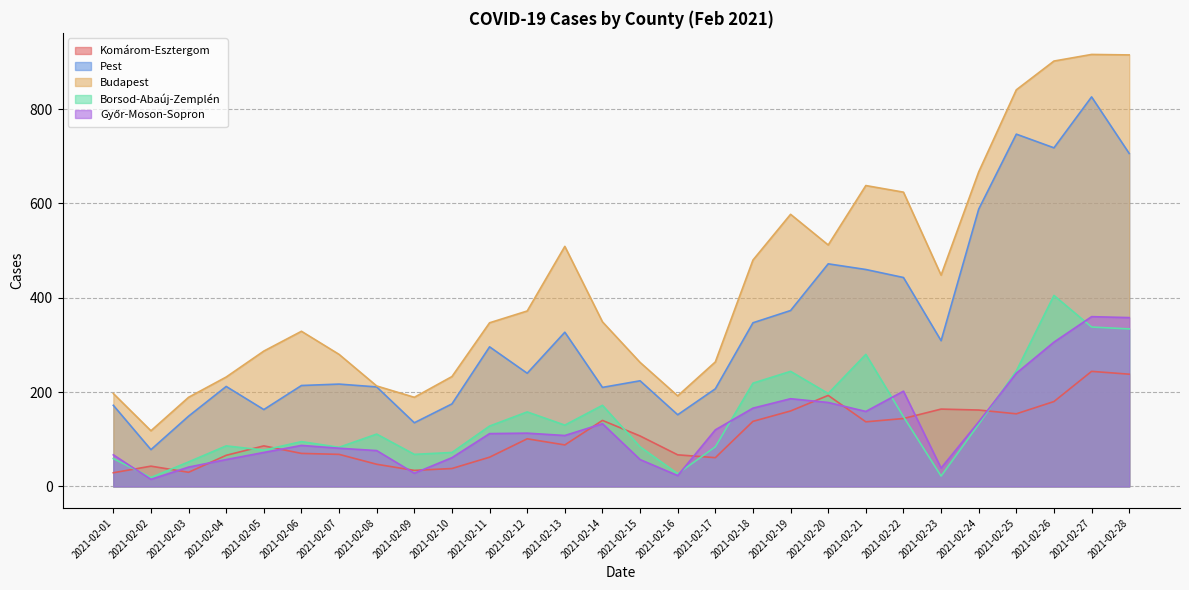

How many lines are shown in the chart?

5